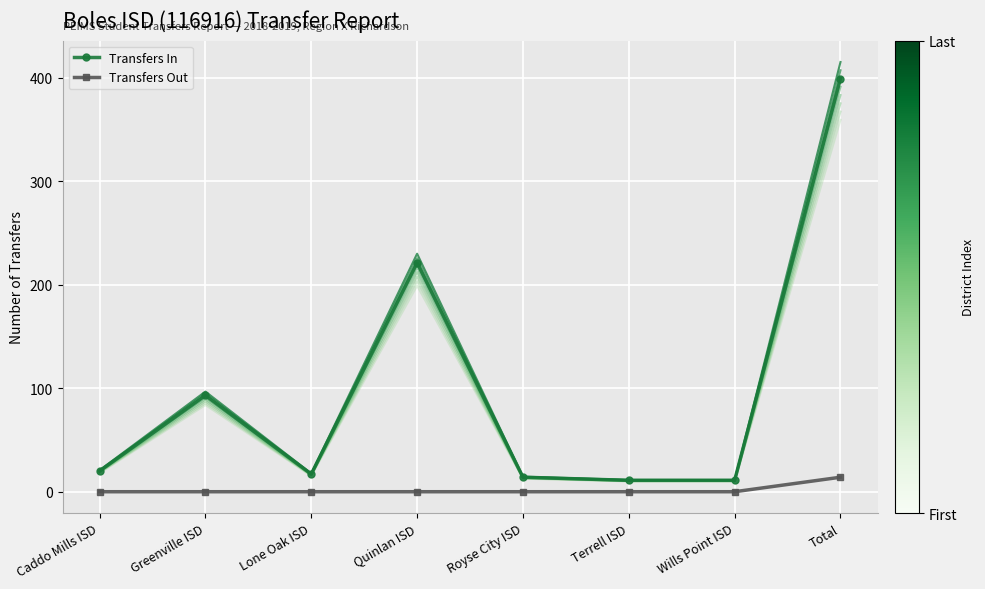

Reading left to right, what are all the values shown in this chart?

Transfers In: 20	93	17	221	14	11	11	399
Transfers Out: 0	0	0	0	0	0	0	14